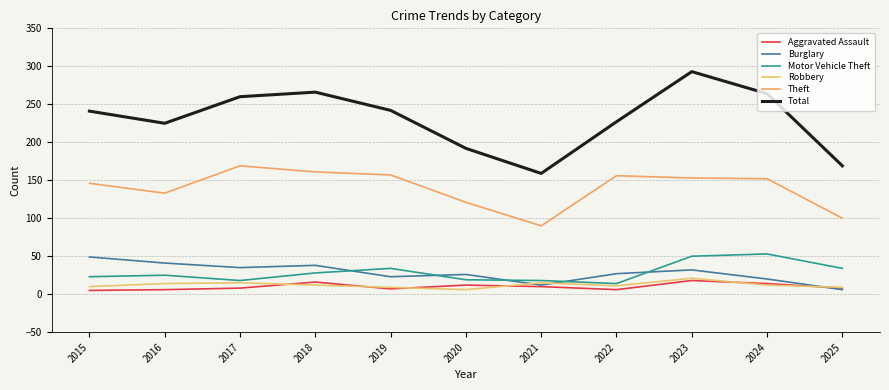

What is the sum of the Burglary values at 2021 and 2023?

44